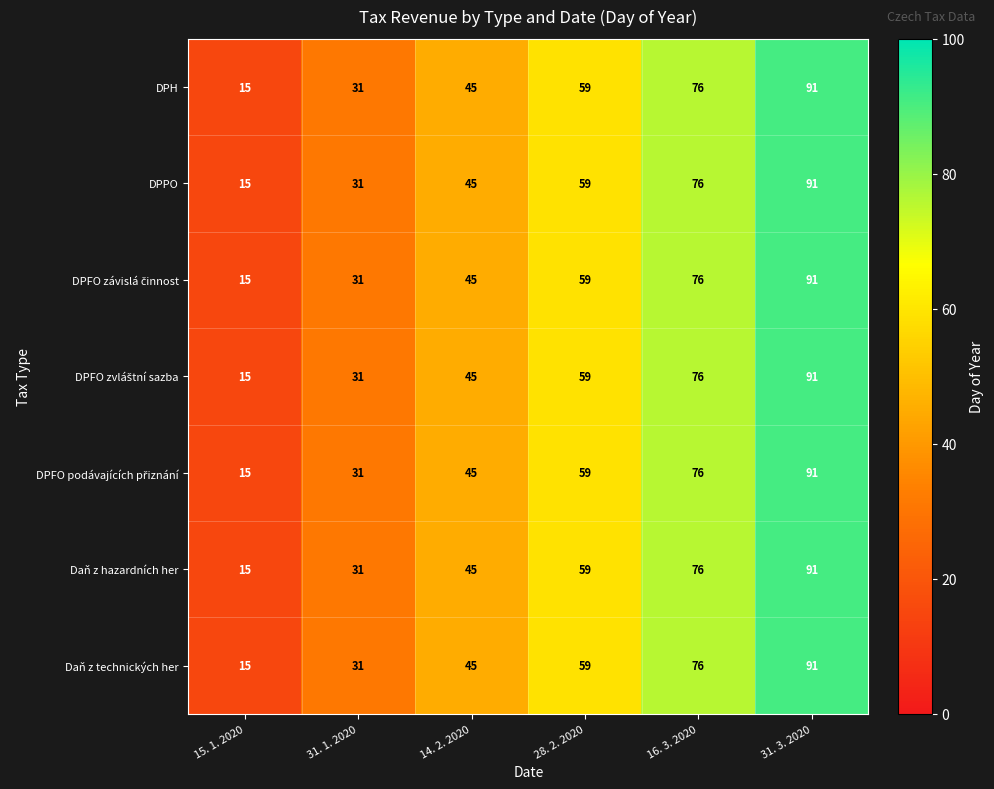

Rank the categories by DPPO value from lowest to highest.

15. 1. 2020, 31. 1. 2020, 14. 2. 2020, 28. 2. 2020, 16. 3. 2020, 31. 3. 2020